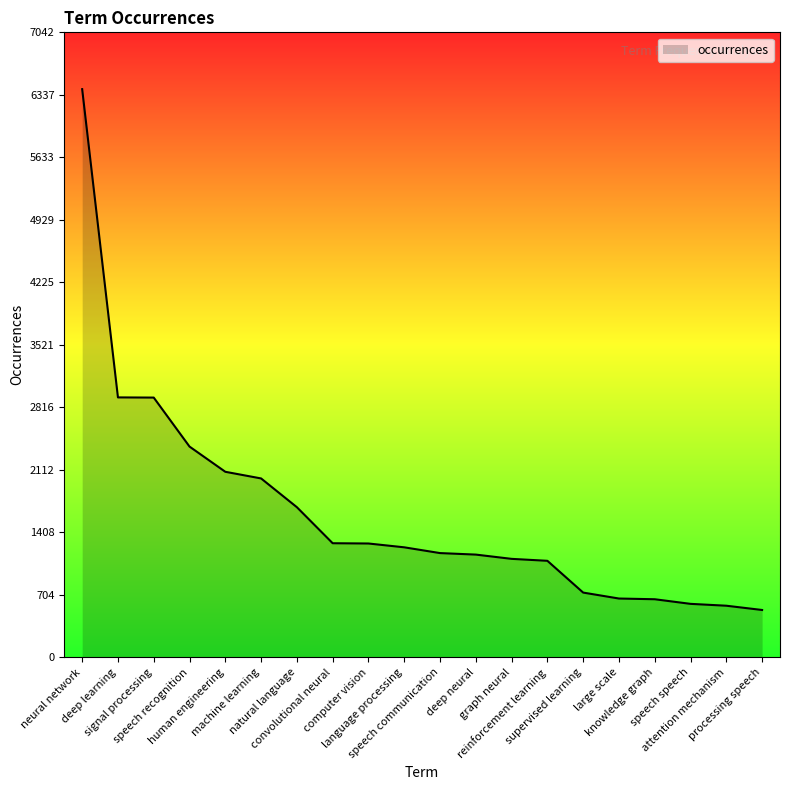

What is the smallest value displayed?

534